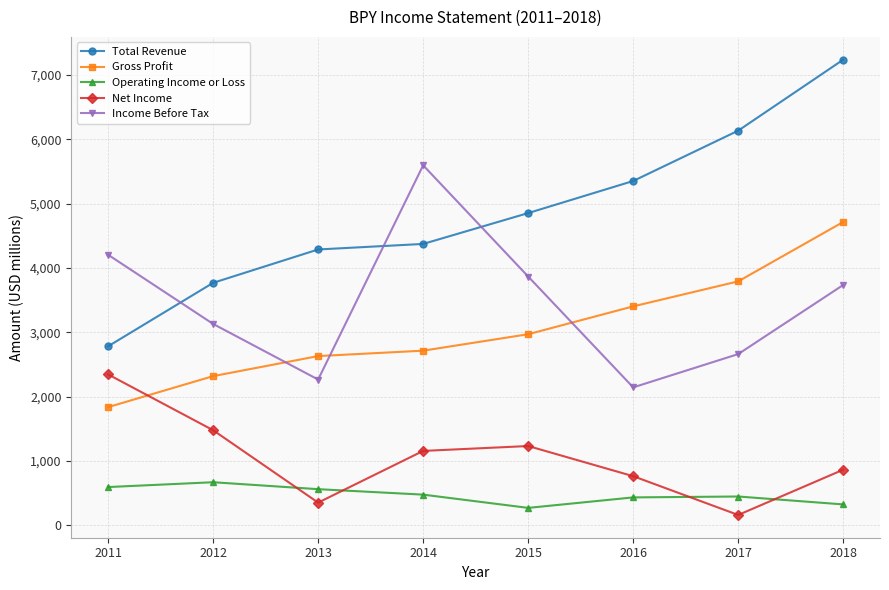

Rank the series at 2018 from highest to lowest value.

Total Revenue, Gross Profit, Income Before Tax, Net Income, Operating Income or Loss